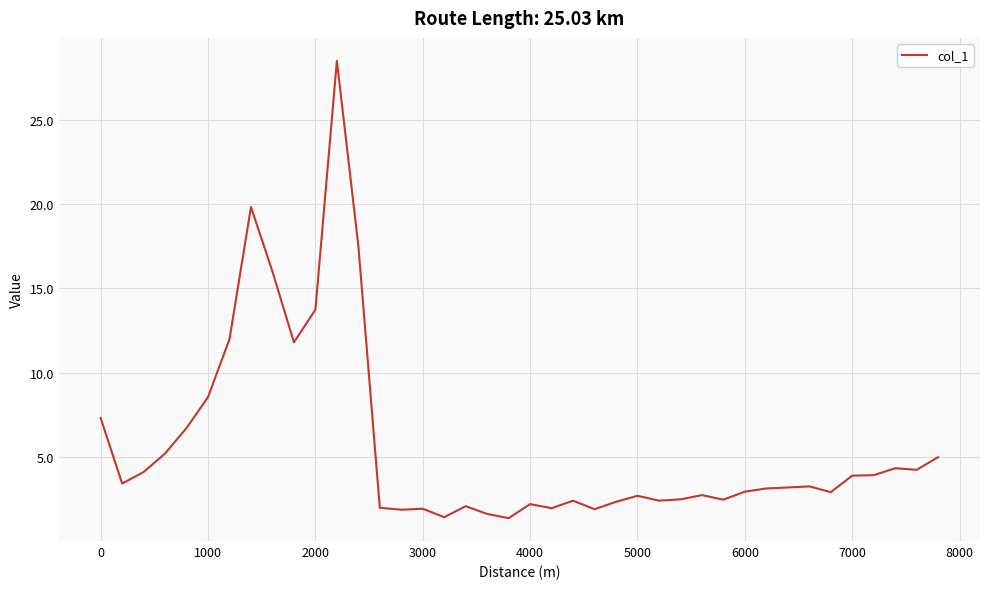

What is the minimum value shown in the chart?

1.4